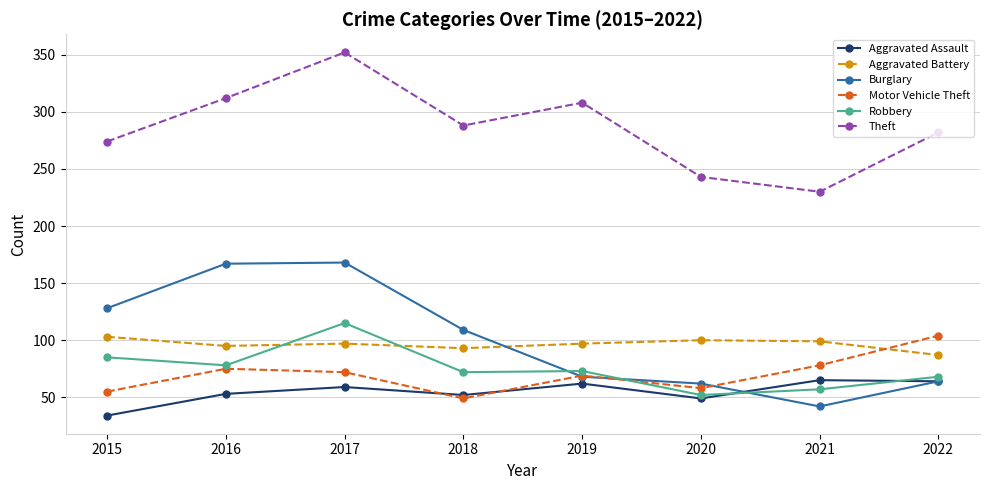

What is the highest value of the Aggravated Assault series?

65